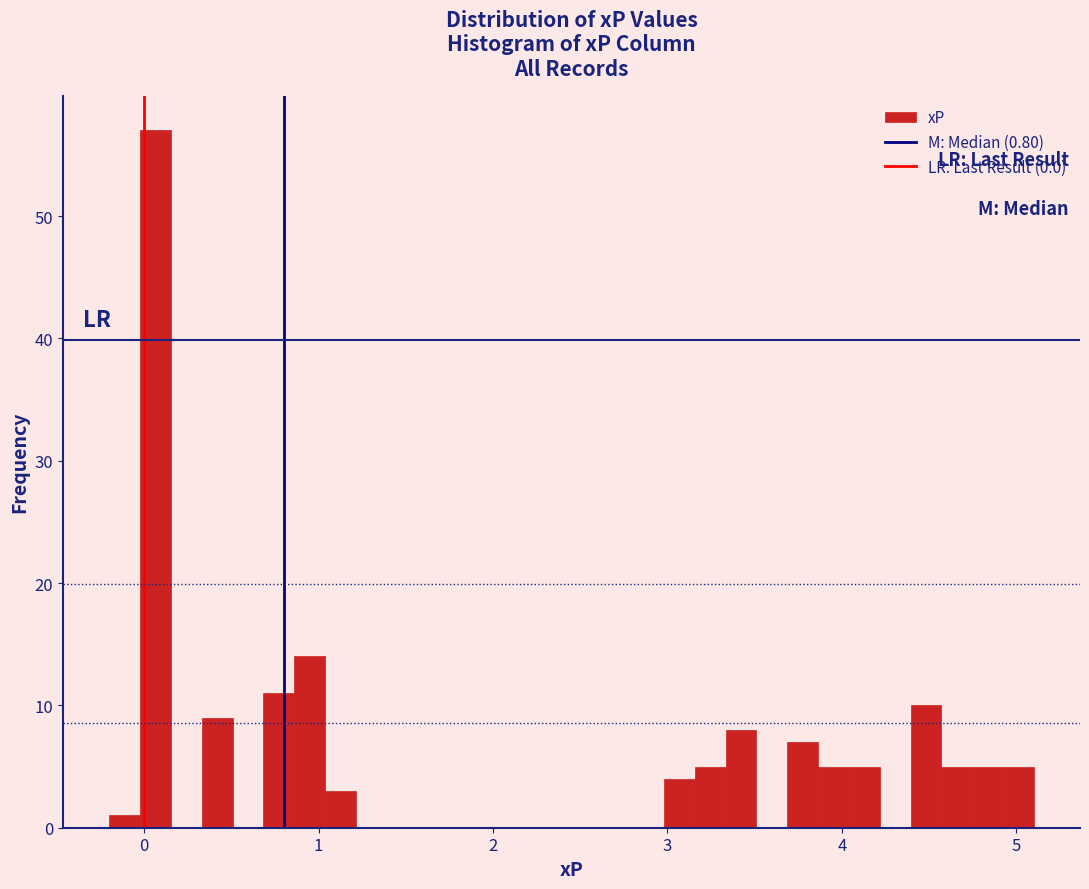

Read against the x-axis, roughly where is the centre of the tallest bar?

0.1